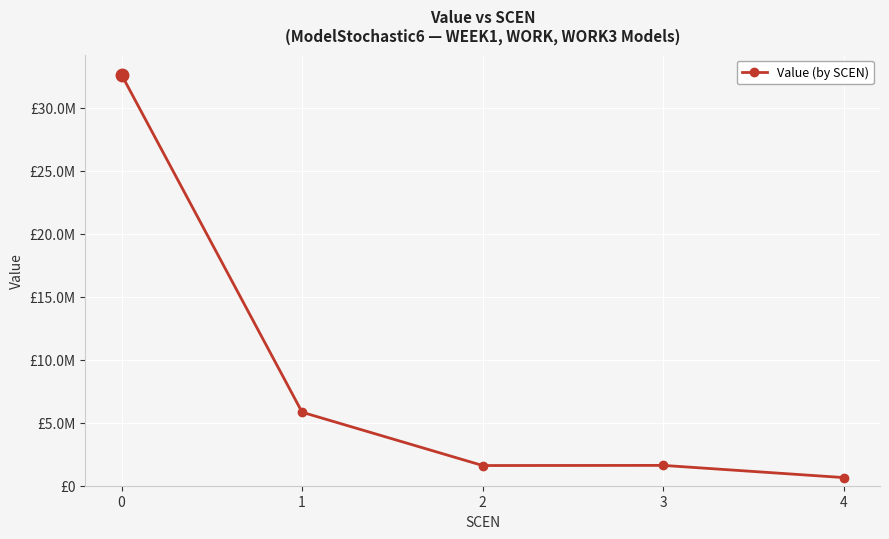

Is this an area chart (filled region under the line)?

No